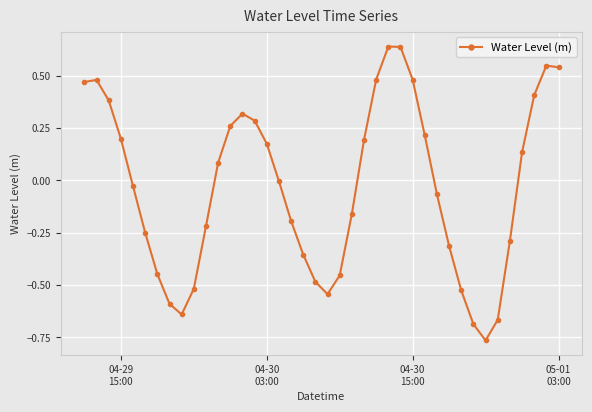

What is the difference between the maximum and minimum values?

1.4